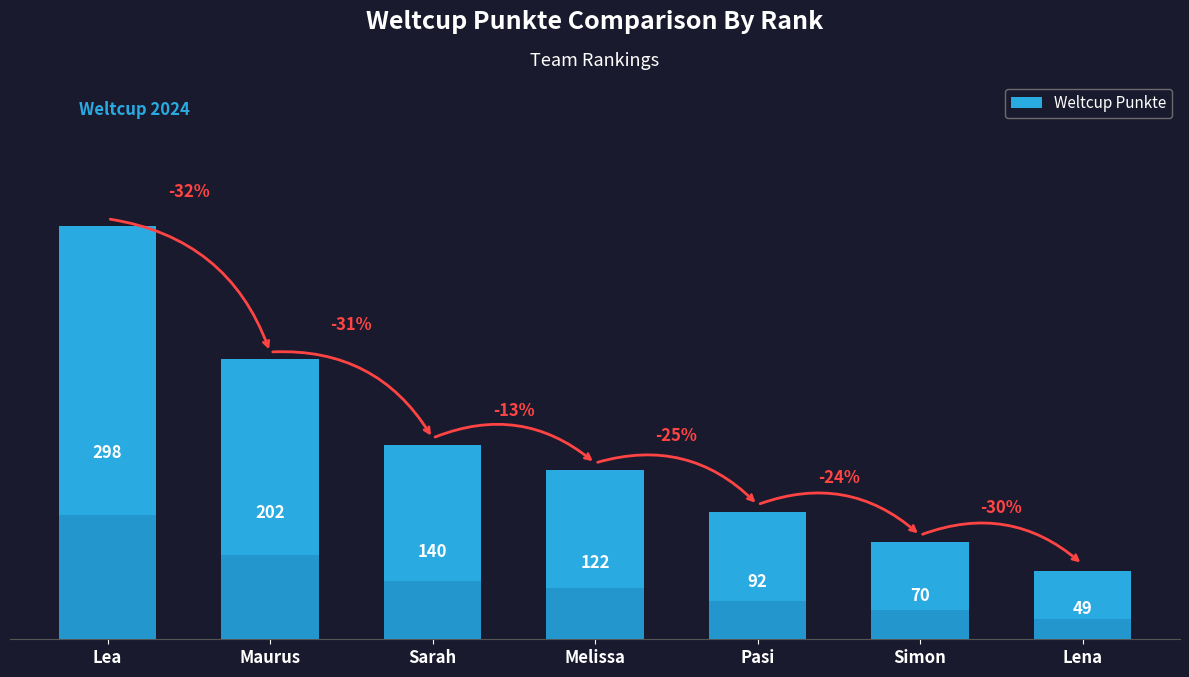

How many bars are there in total?

7